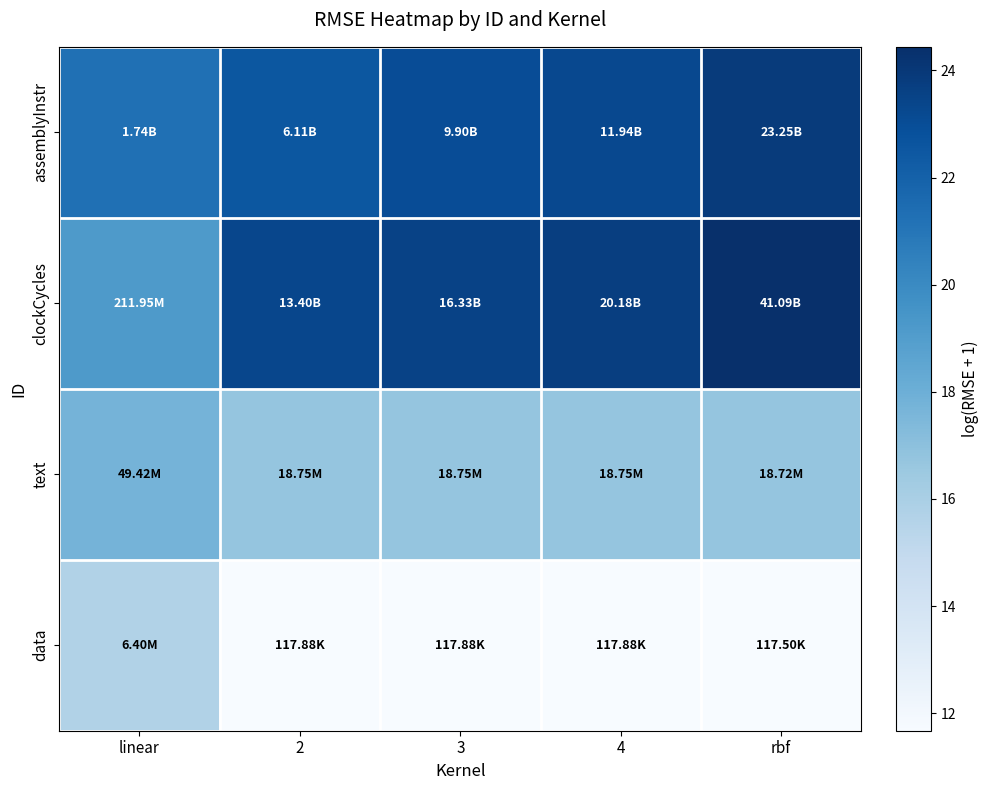

Reading left to right, what are all the values shown in this chart?

assemblyInstr: linear=21.3	2=22.5	3=23.0	4=23.2	rbf=23.9
clockCycles: linear=19.2	2=23.3	3=23.5	4=23.7	rbf=24.4
text: linear=17.7	2=16.7	3=16.7	4=16.7	rbf=16.7
data: linear=15.7	2=11.7	3=11.7	4=11.7	rbf=11.7